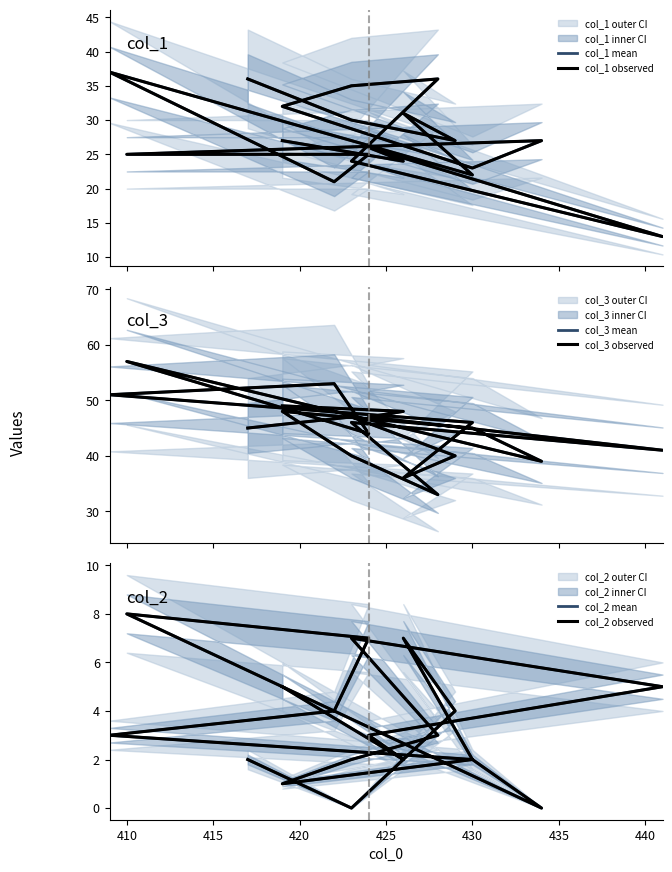

What is the average value of the col_2 observed series?

4